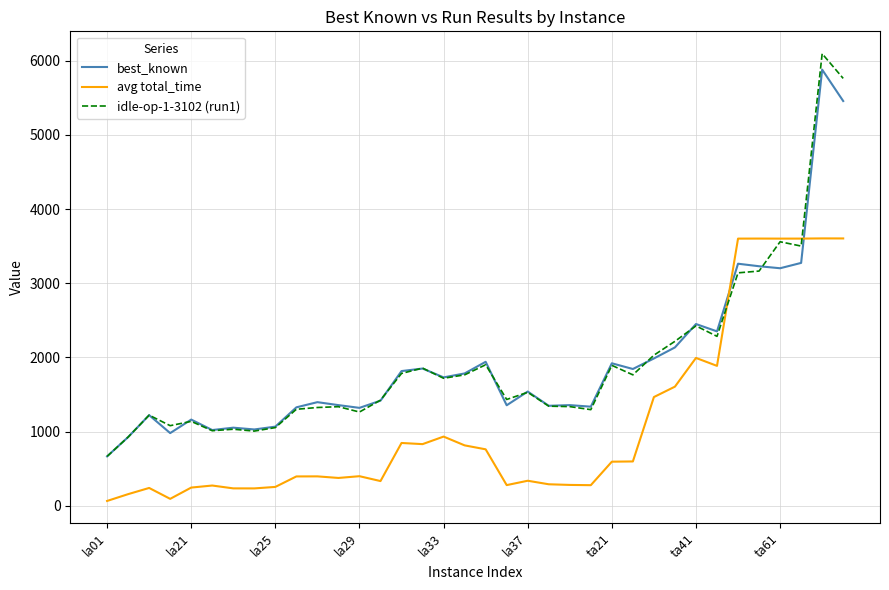

What is the maximum value for best_known?

5879.0